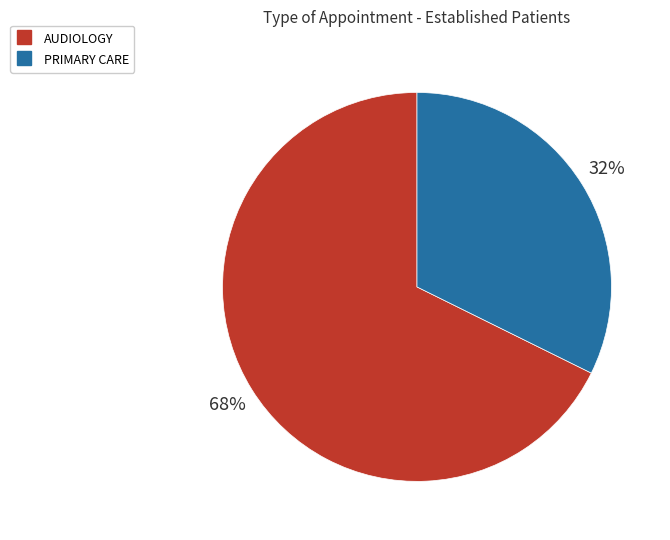

Is it true that PRIMARY CARE is 32% of the pie?

True